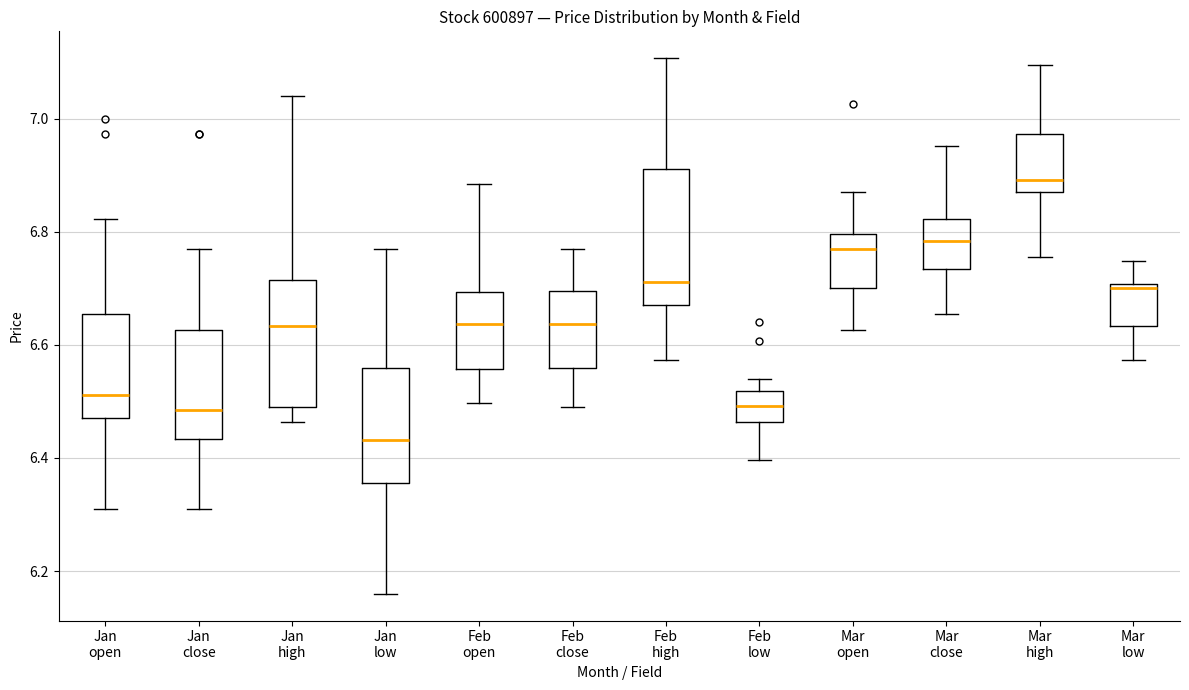

Reading left to right, transcribe this box plot: for each box, give where its median line is, the range the box spans, and where its two whiskers end, as read against the y-axis. The values are not printed on the chart, so give them approximately, as read against the axis.

Jan open: median 6.52, box 6.48 to 6.66, whiskers 6.30 to 6.82
Jan close: median 6.48, box 6.44 to 6.62, whiskers 6.30 to 6.76
Jan high: median 6.64, box 6.50 to 6.72, whiskers 6.46 to 7.04
Jan low: median 6.44, box 6.36 to 6.56, whiskers 6.16 to 6.76
Feb open: median 6.64, box 6.56 to 6.70, whiskers 6.50 to 6.88
Feb close: median 6.64, box 6.56 to 6.70, whiskers 6.50 to 6.76
Feb high: median 6.72, box 6.68 to 6.92, whiskers 6.58 to 7.10
Feb low: median 6.50, box 6.46 to 6.52, whiskers 6.40 to 6.54
Mar open: median 6.76, box 6.70 to 6.80, whiskers 6.62 to 6.88
Mar close: median 6.78, box 6.74 to 6.82, whiskers 6.66 to 6.96
Mar high: median 6.90, box 6.88 to 6.98, whiskers 6.76 to 7.10
Mar low: median 6.70 (just below the box's upper edge), box 6.64 to 6.70, whiskers 6.58 to 6.74